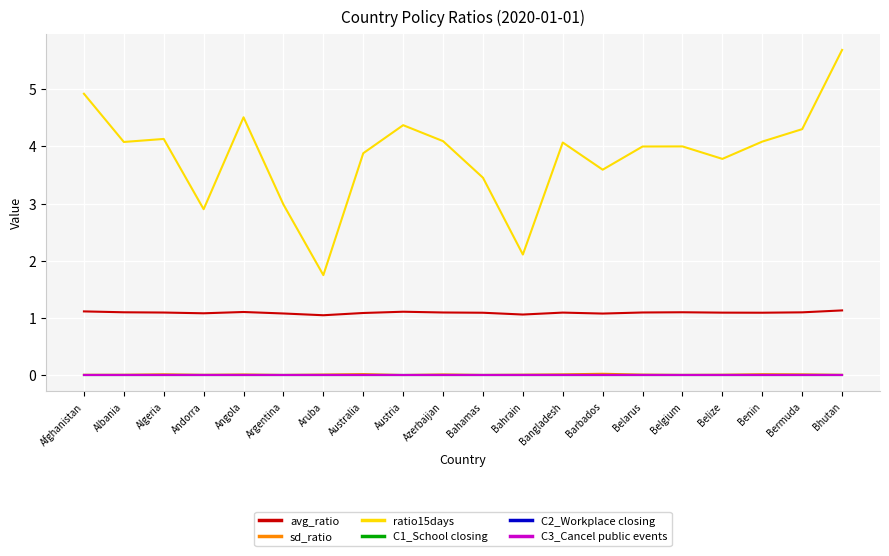

Does the chart display data point markers on the line(s)?

No